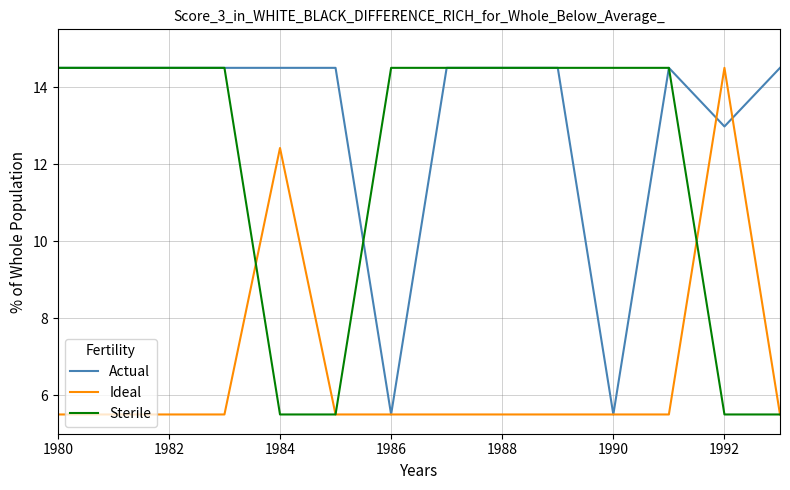

How many values in the Actual series are below 14?

3